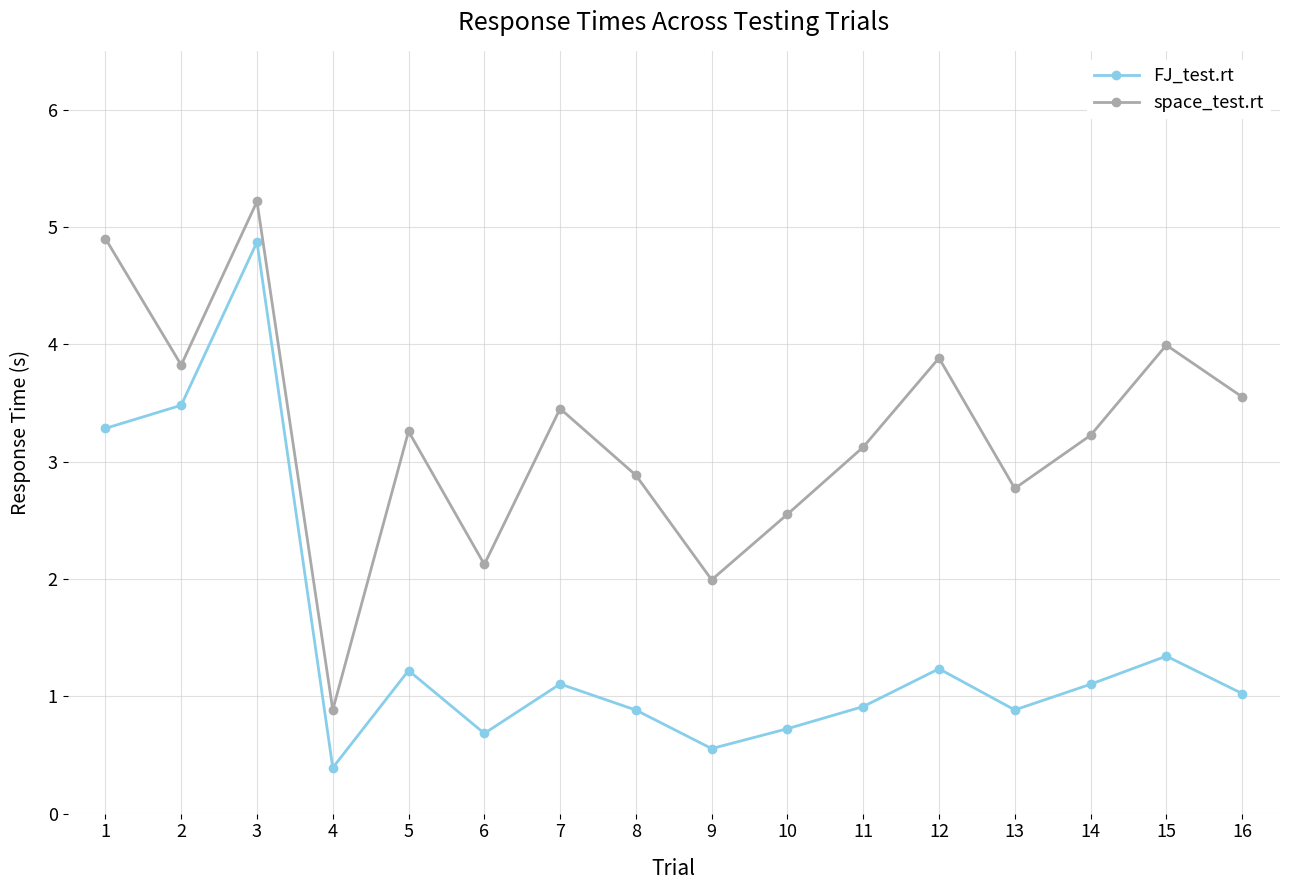

Does the chart have visible grid lines?

Yes